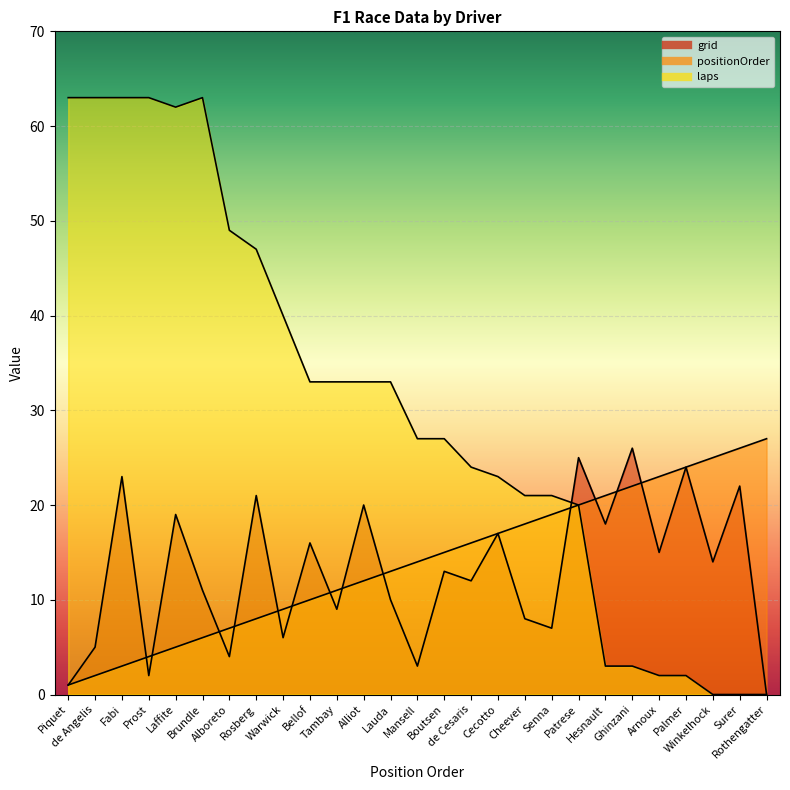

Where does the grid series first go above 13?

Fabi